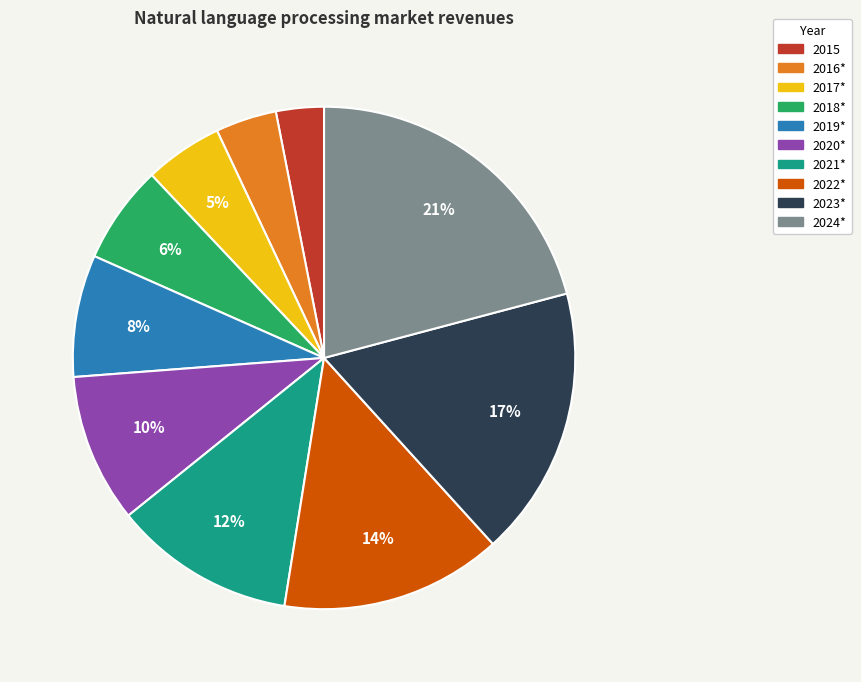

True or false: 2018* accounts for 6% of the total.

True